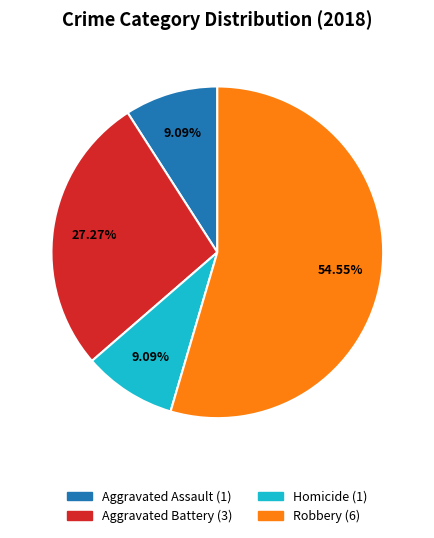

Does any single category account for the majority?

Yes